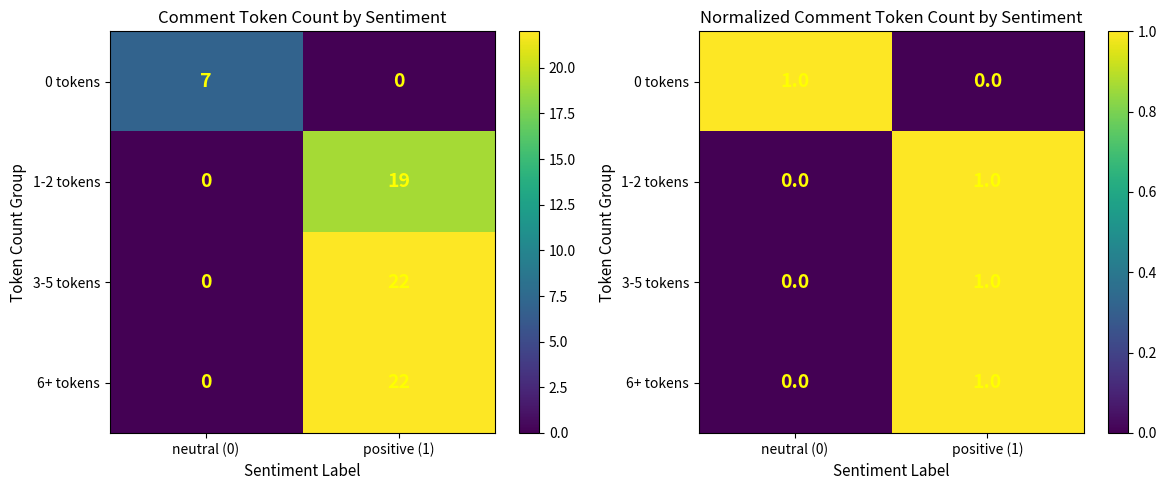

Rank the series at positive (1) from highest to lowest value.

1-2 tokens, 3-5 tokens, 6+ tokens, 0 tokens